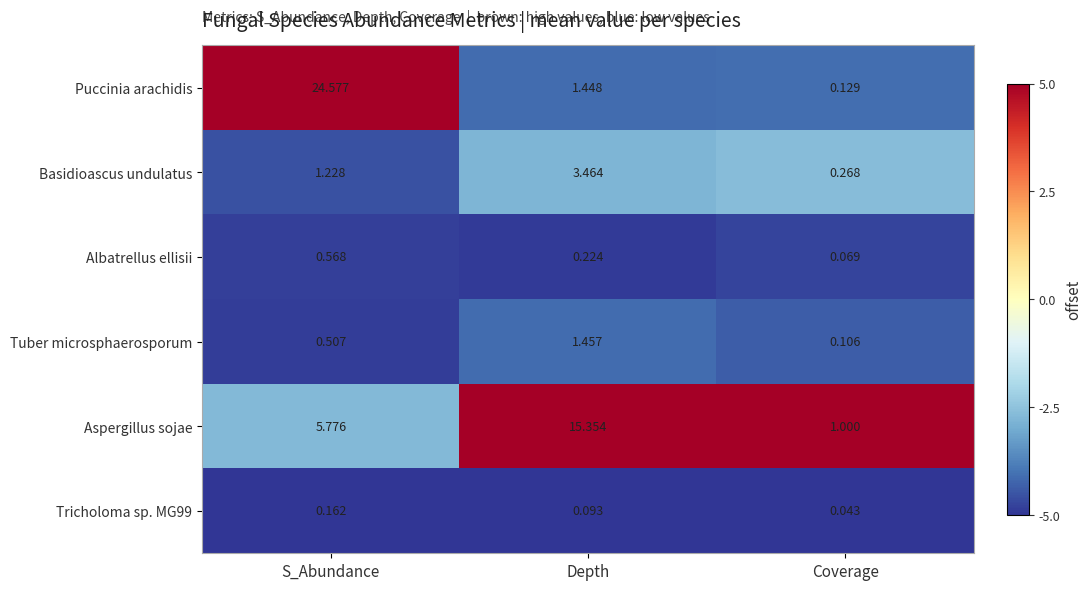

How many series are shown in this chart?

6